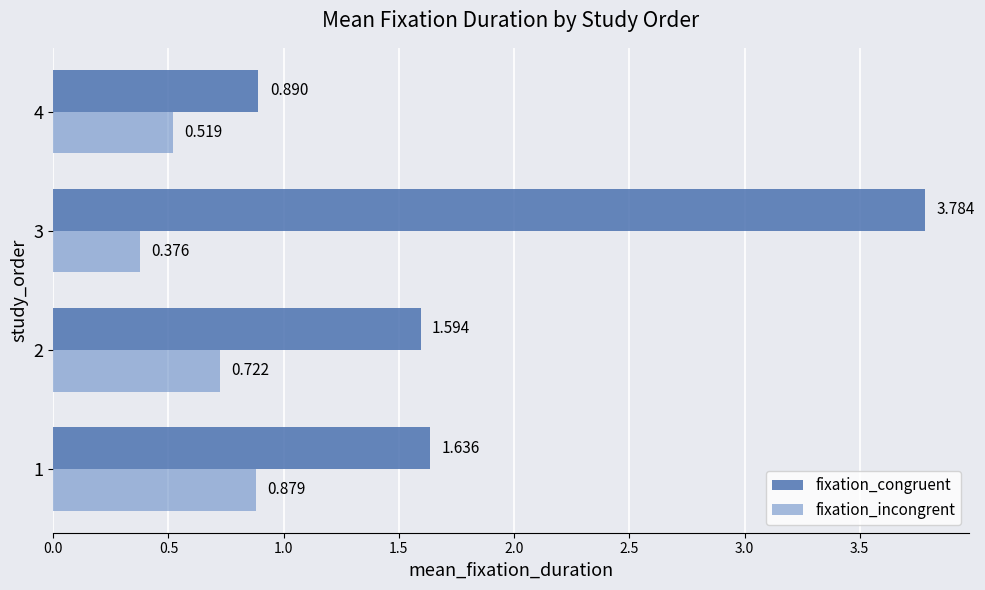

Rank the series at 1 from lowest to highest value.

fixation_incongrent, fixation_congruent